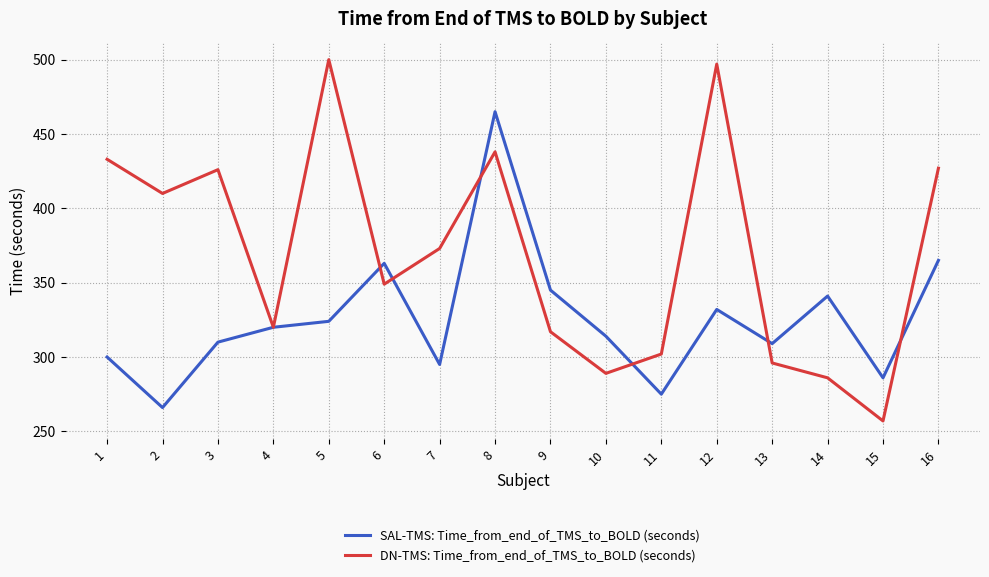

Between 3 and 10, which series saw the biggest shift?

DN-TMS: Time_from_end_of_TMS_to_BOLD (seconds)